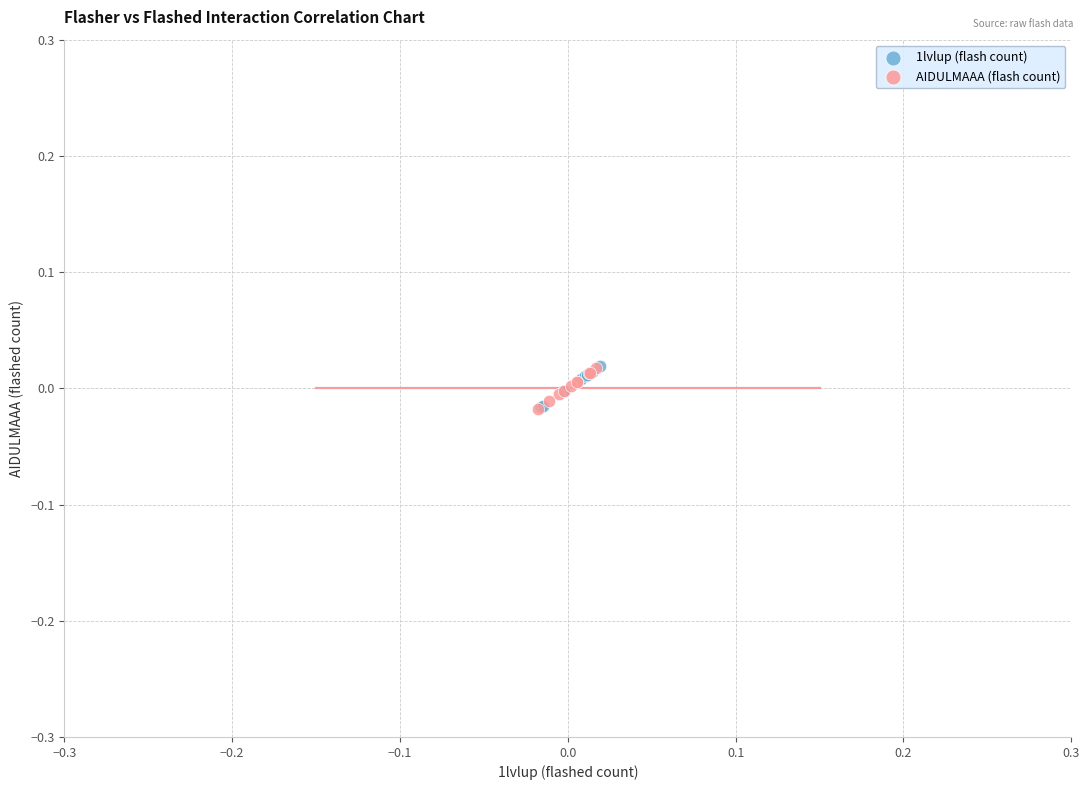

What are all the series names shown in the legend?

1lvlup (flash count), AIDULMAAA (flash count)